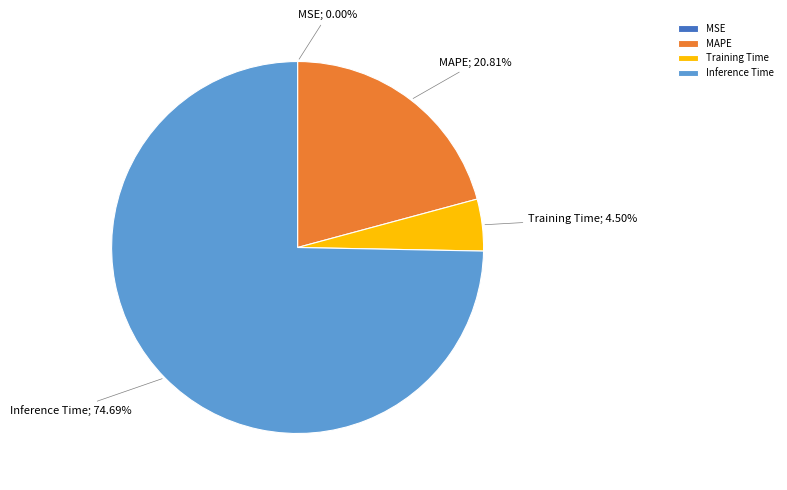

Which has a higher value, MAPE or Inference Time?

Inference Time